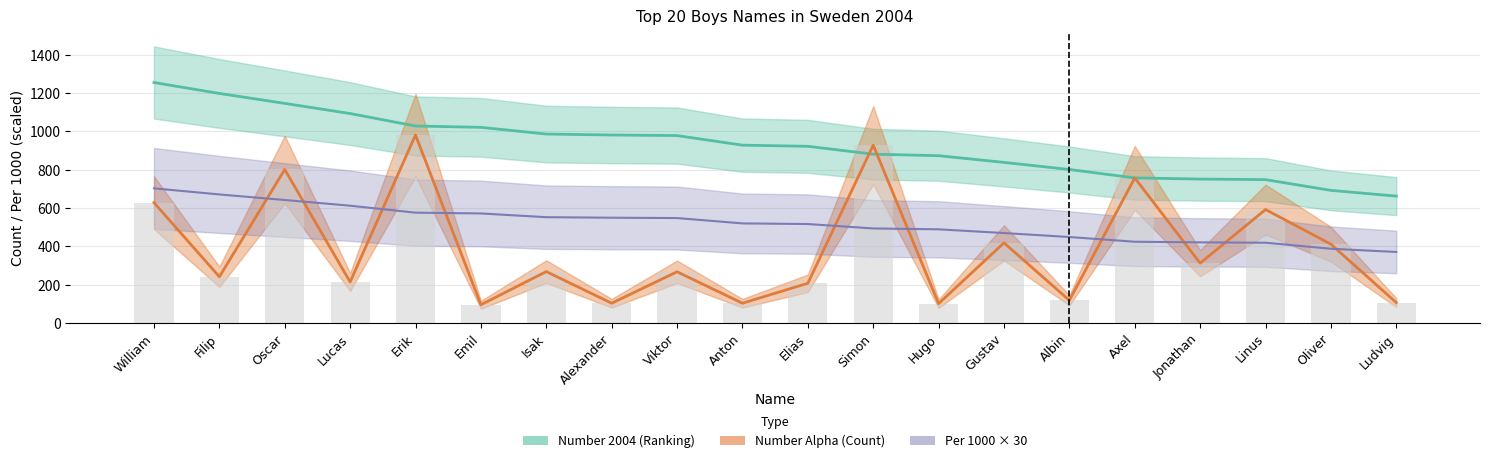

How many data points does each series have?

20